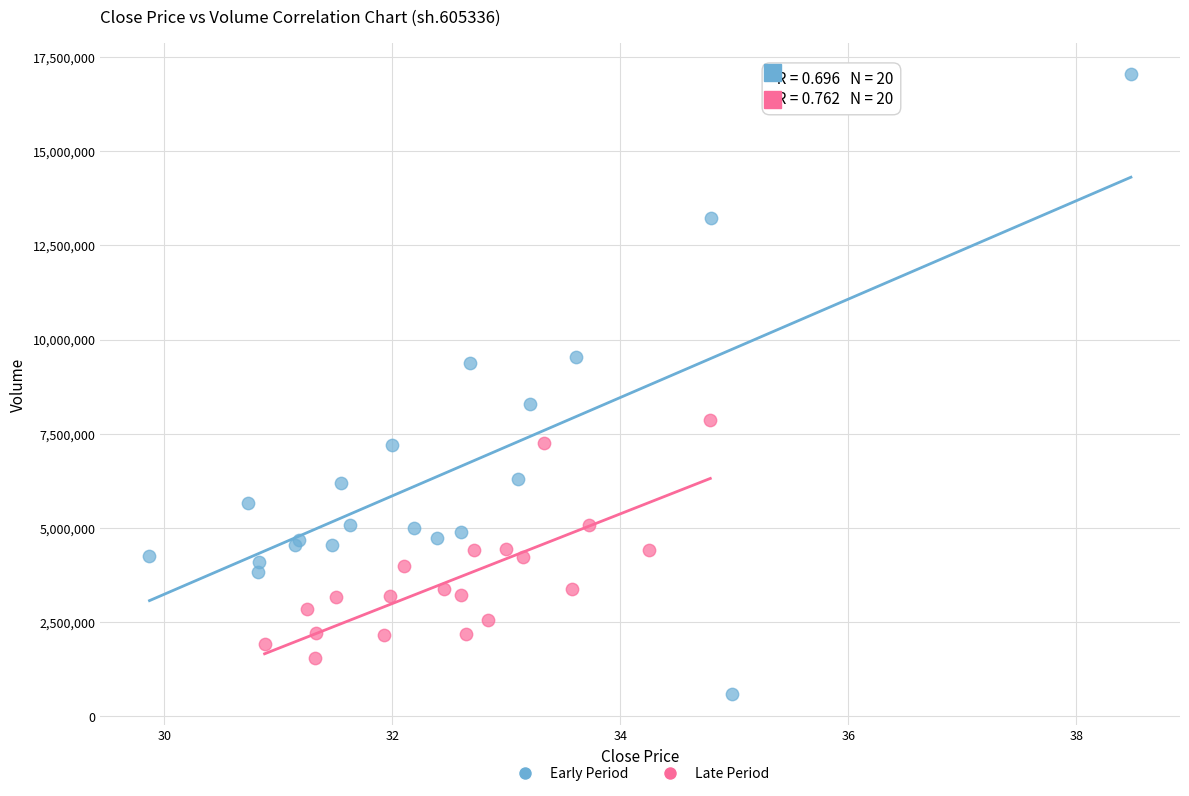

What are all the series names shown in the legend?

Early Period, Late Period